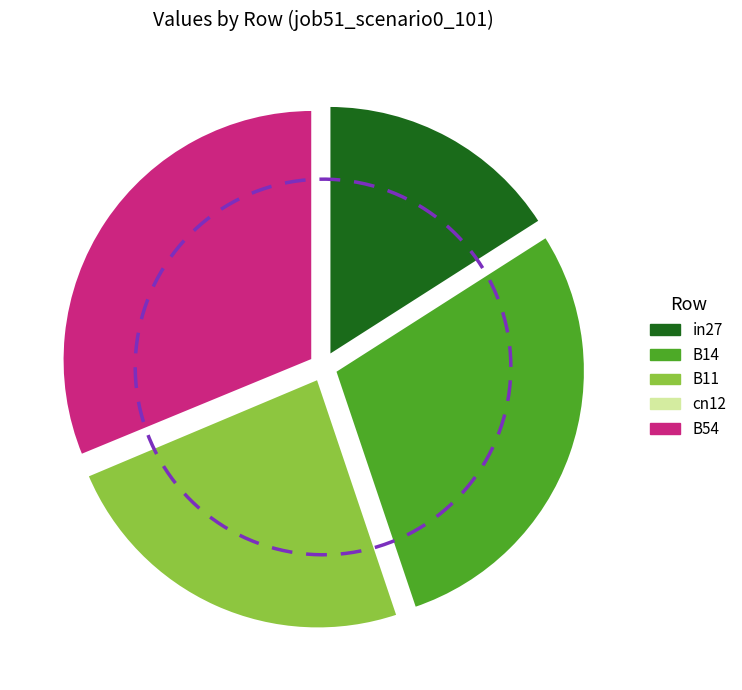

To the nearest percent, what percentage of the pie is B11?

24%